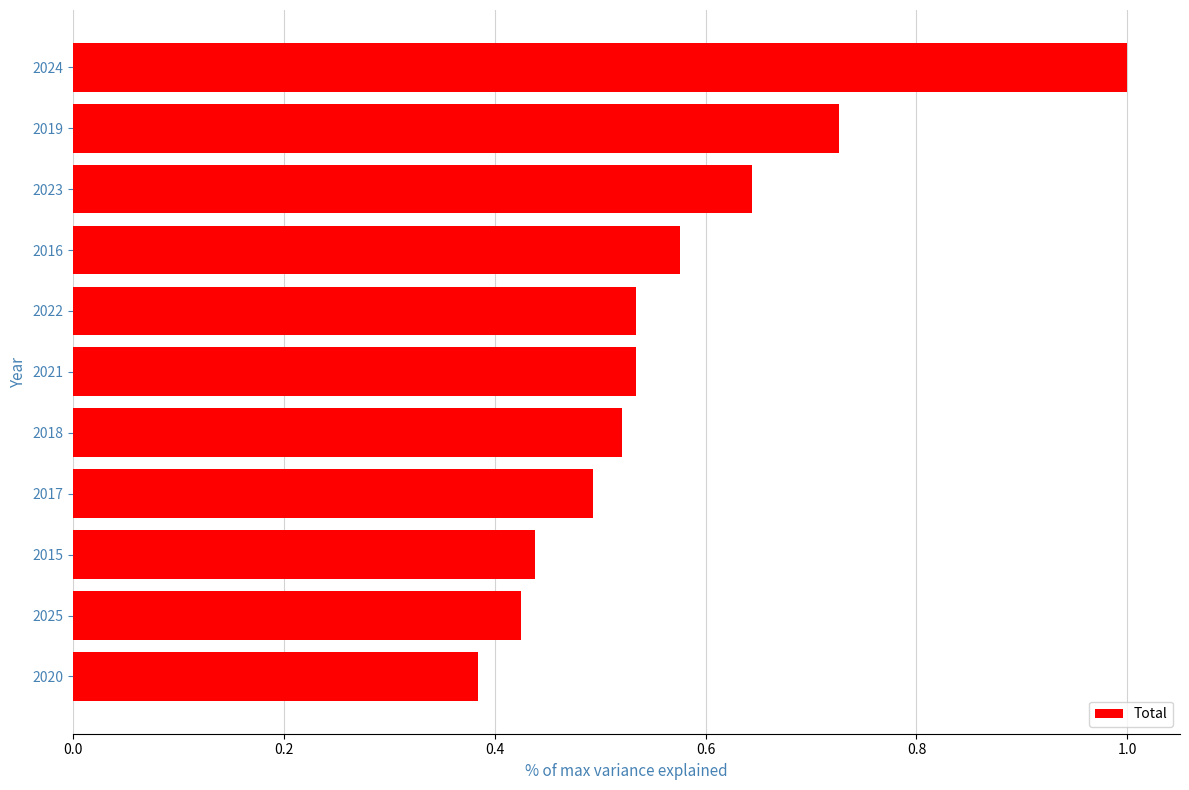

At which label is the value closest to 0?

2020